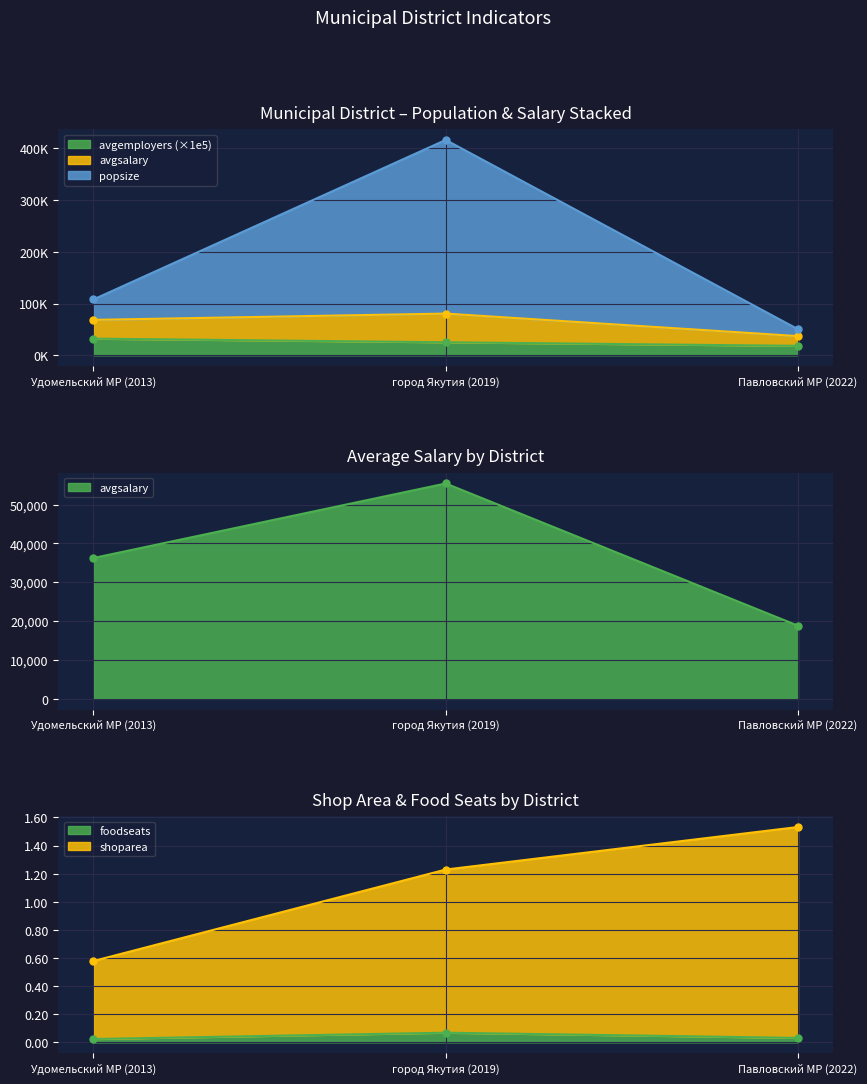

The value of avgemployers at Павловский МР (2022) is 24443.3. True or false?

False